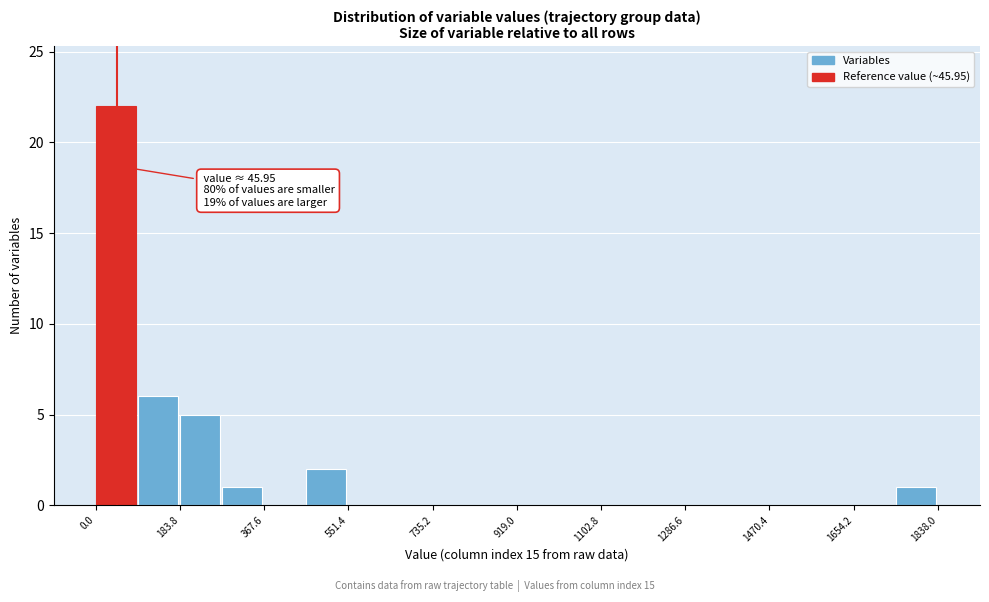

Which range on the x-axis has the tallest bar?

0 to 100